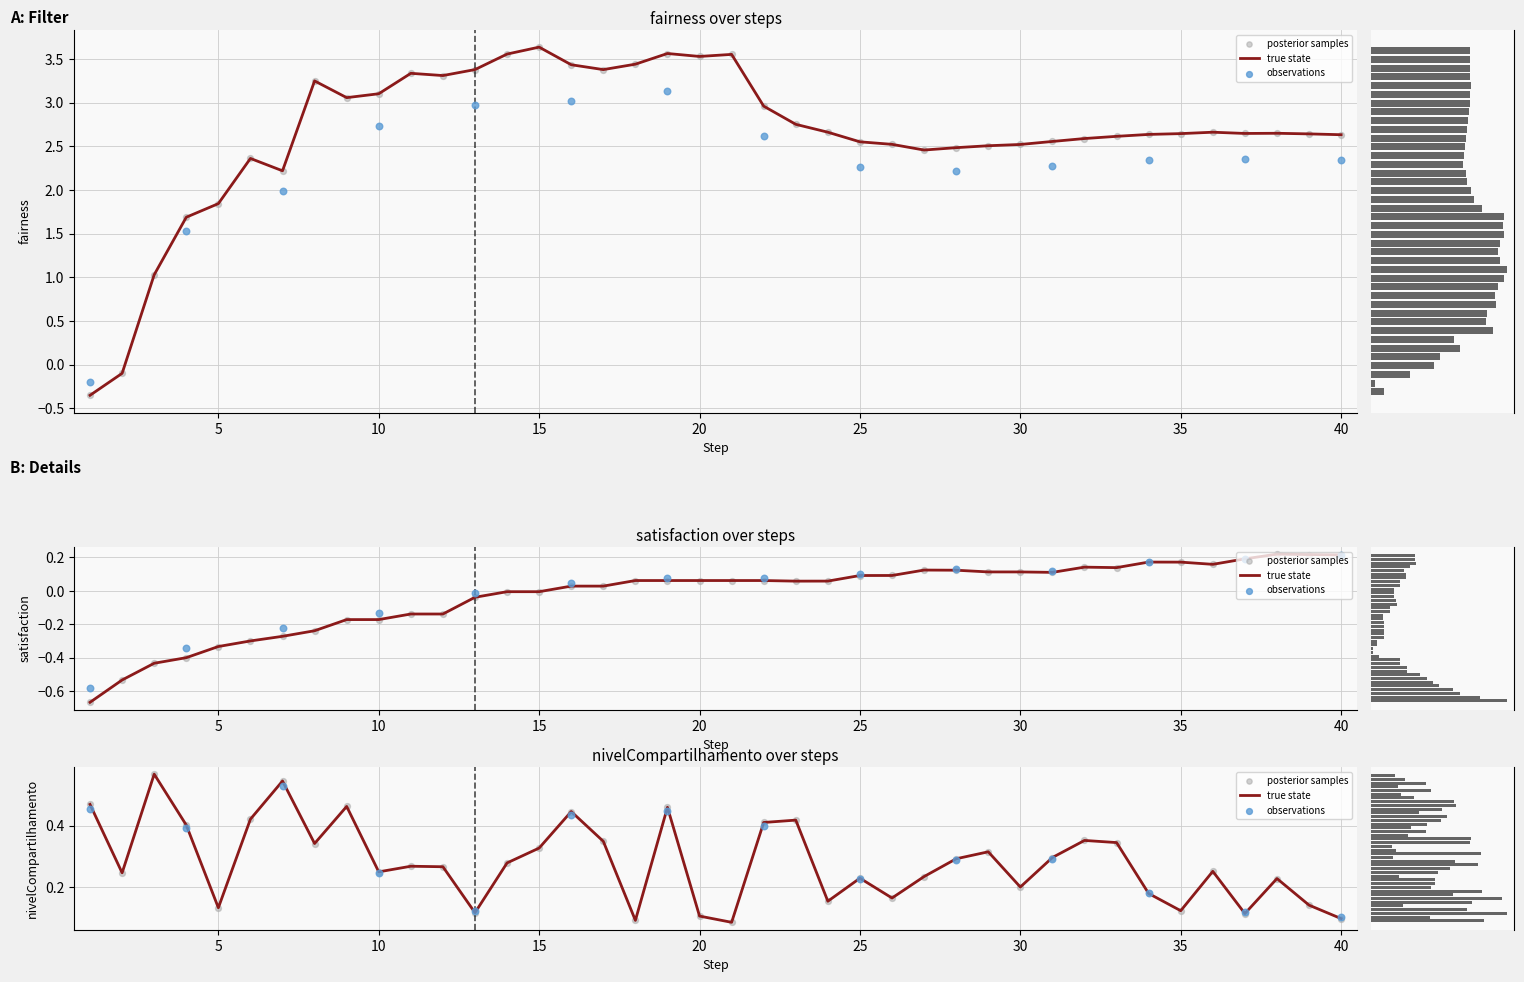

Which series reaches the maximum Y coordinate?

fairness